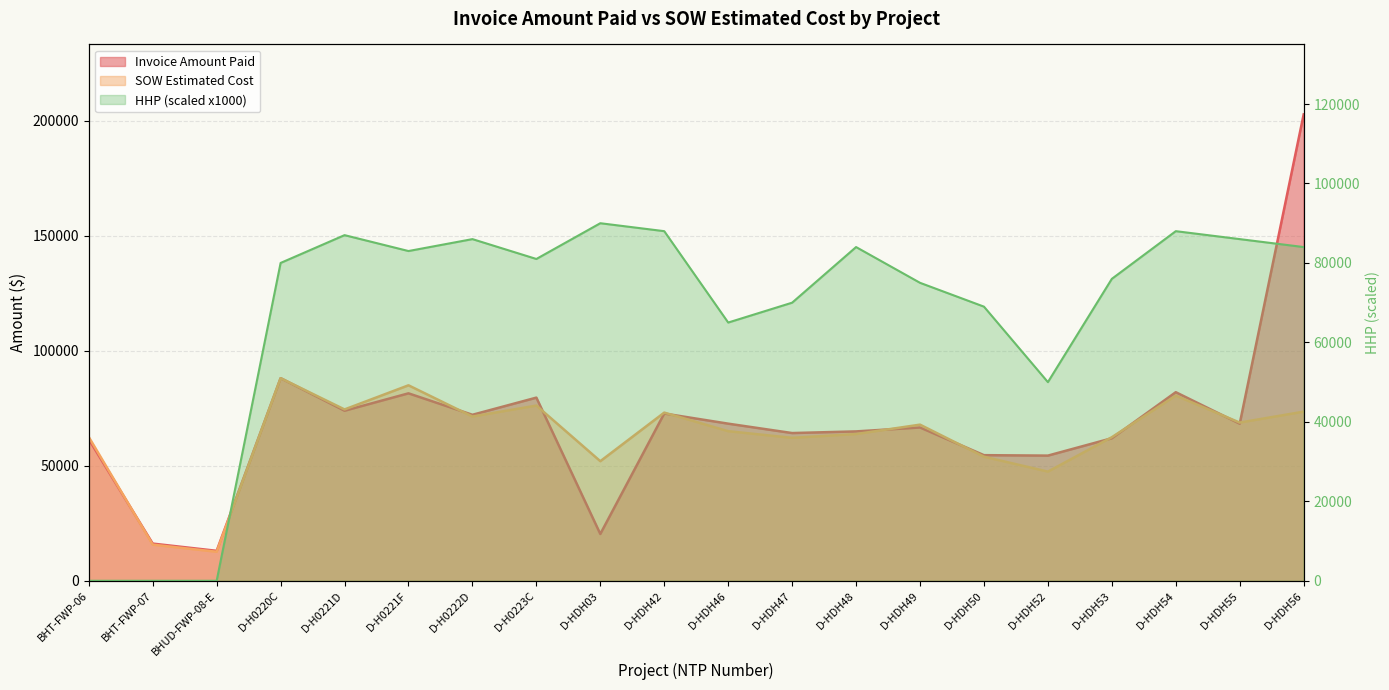

At which label does Invoice Amount Paid first exceed 68249?

D-H0220C